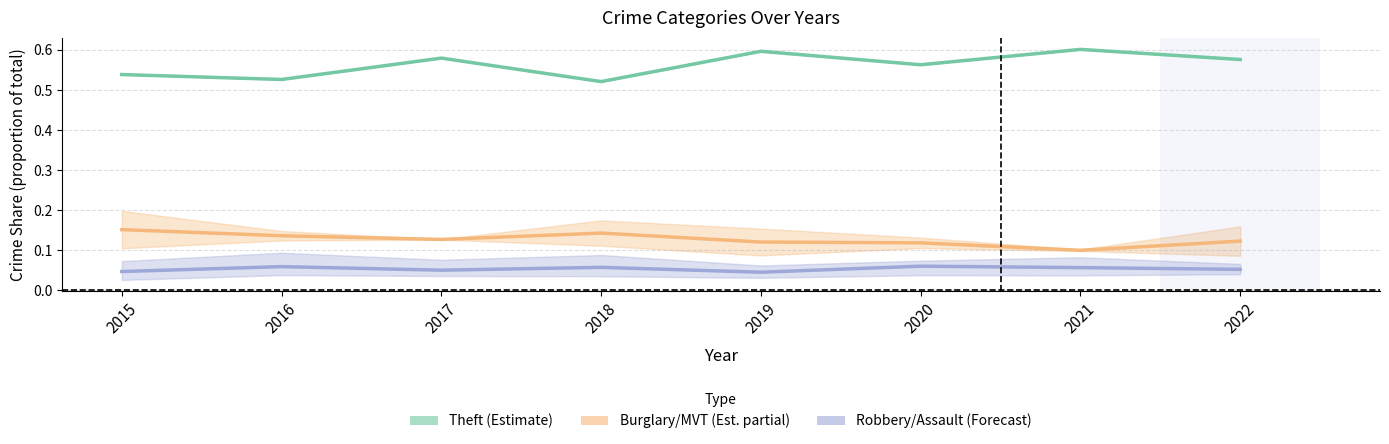

The Burglary/MVT (Partial) series shows 0.1 at 2016. True or false?

True